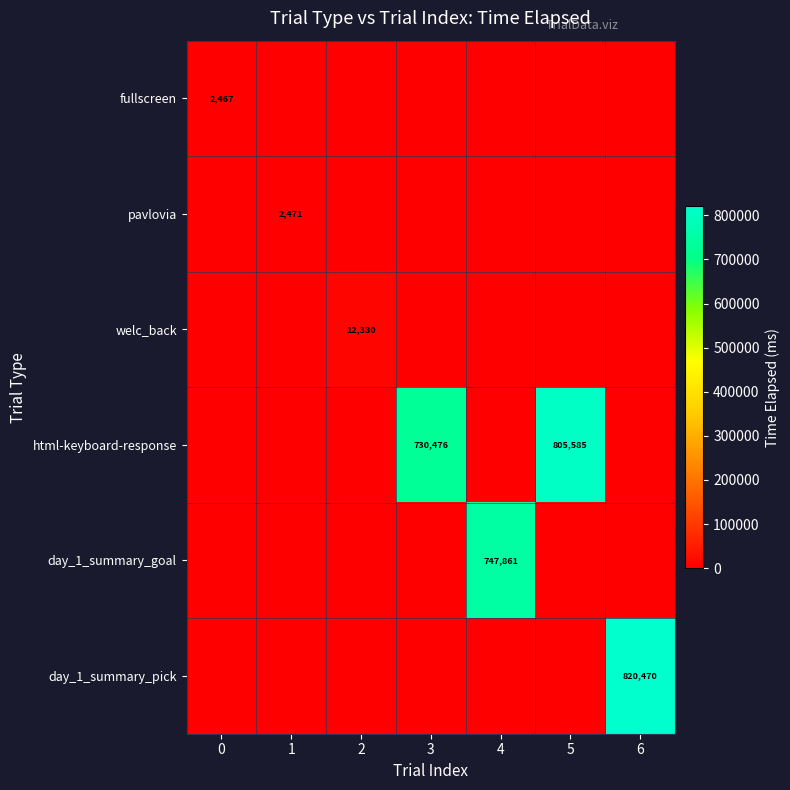

The value of welc_back at 2 is 16829. True or false?

False